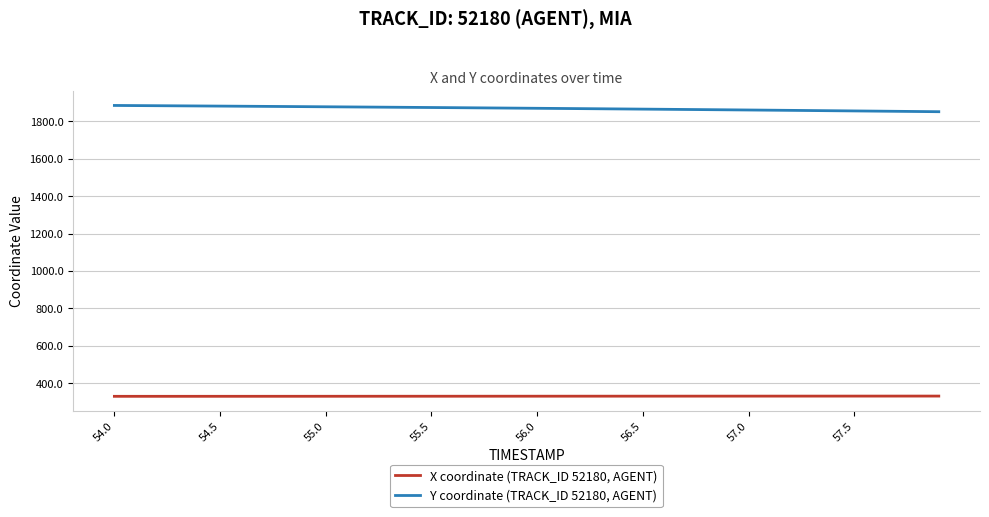

Is this an area chart (filled region under the line)?

No